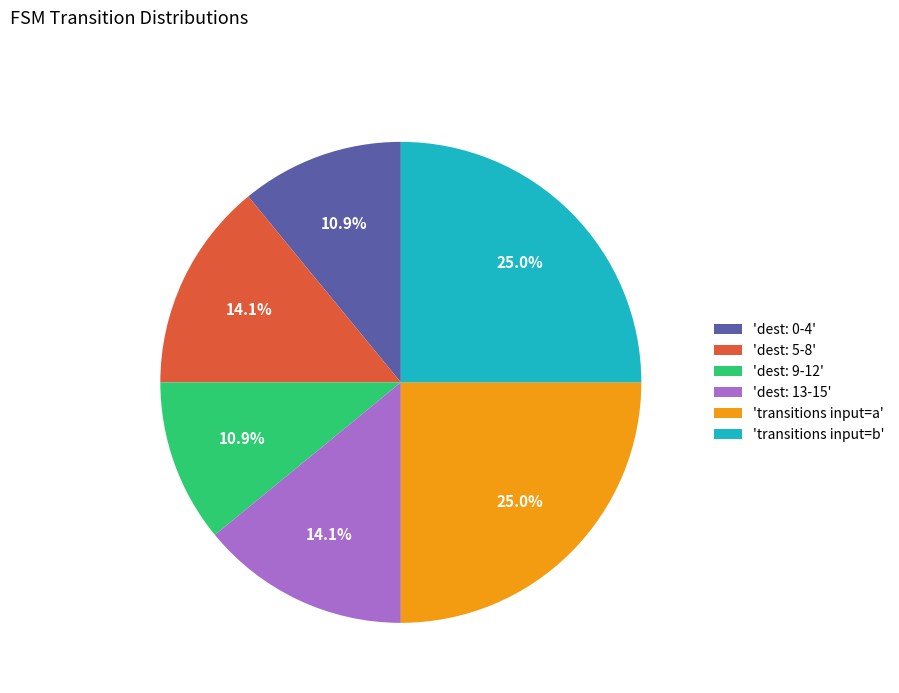

What is the ratio of the value at 'dest: 9-12' to the value at 'transitions input=a'?

0.4